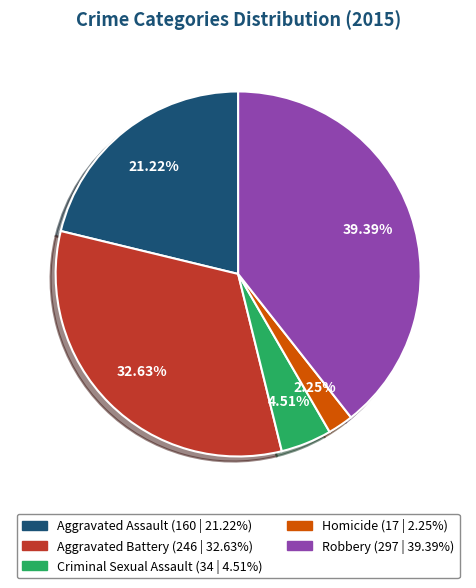

How much of the chart is everything except Criminal Sexual Assault?

95.5%